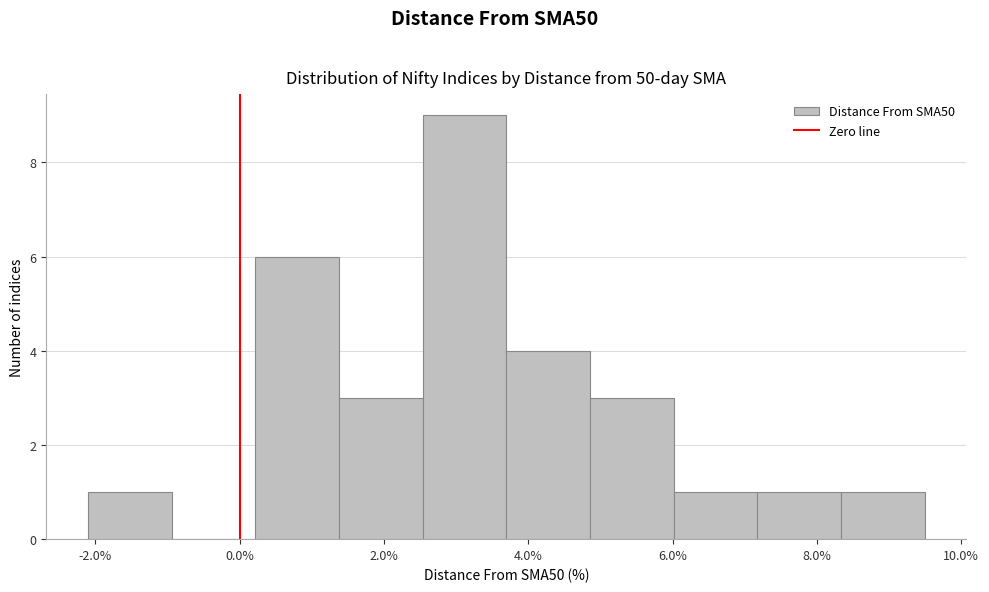

Reading left to right, list every bar in this chart as the range it spans on the x-axis followed by its height. Neither the bar edges nor the heights are printed on the chart, so give them approximately, as read against the axes.

-2.0 to -1.0: 1
-1.0 to 0.2: 0
0.2 to 1.4: 6
1.4 to 2.6: 3
2.6 to 3.6: 9
3.6 to 4.8: 4
4.8 to 6.0: 3
6.0 to 7.2: 1
7.2 to 8.4: 1
8.4 to 9.4: 1